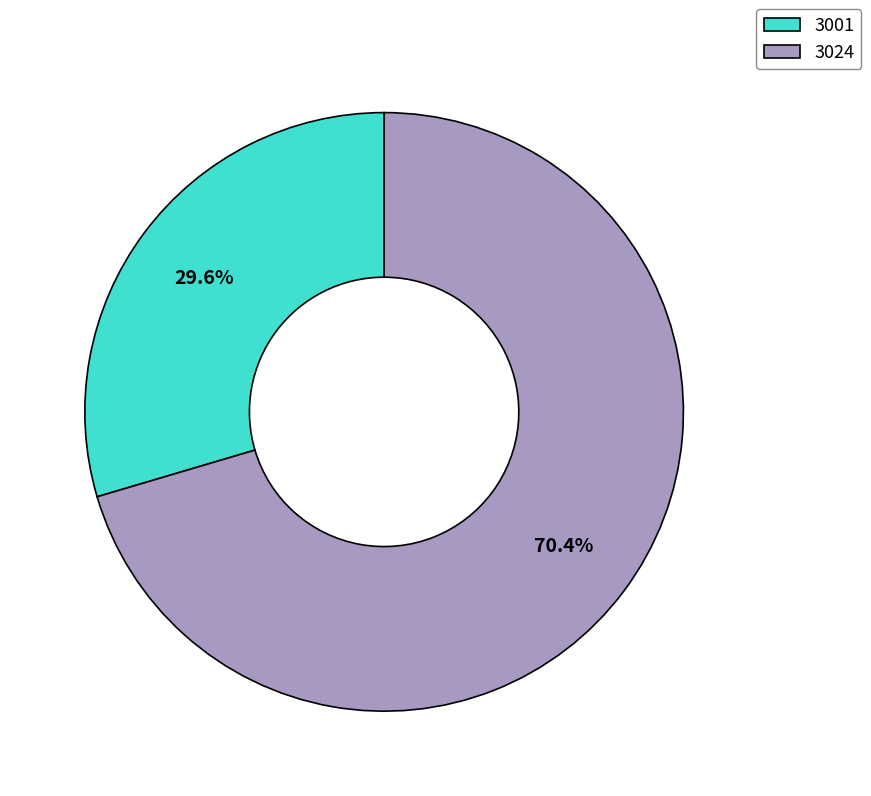

Which has a higher value, 3001 or 3024?

3024